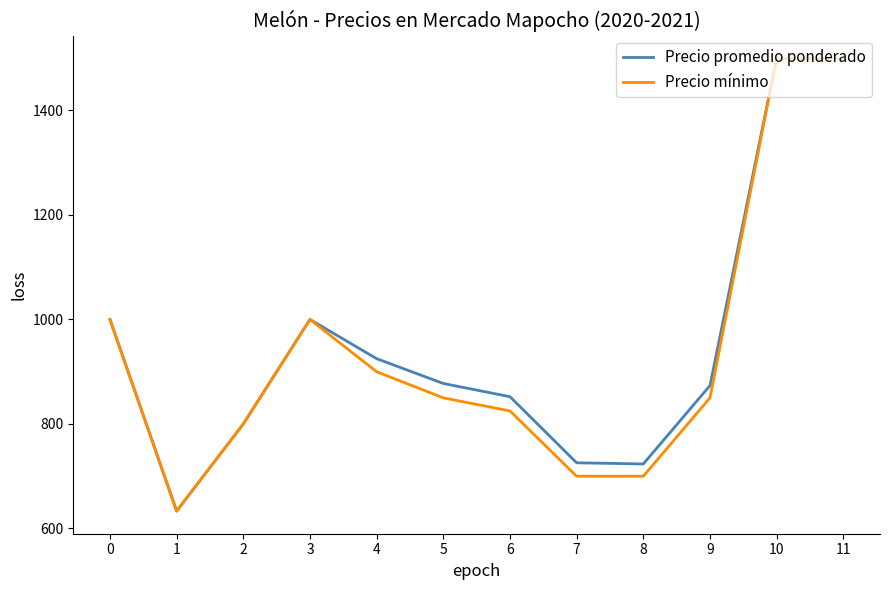

What is the lowest value of the Precio promedio ponderado series?

633.3